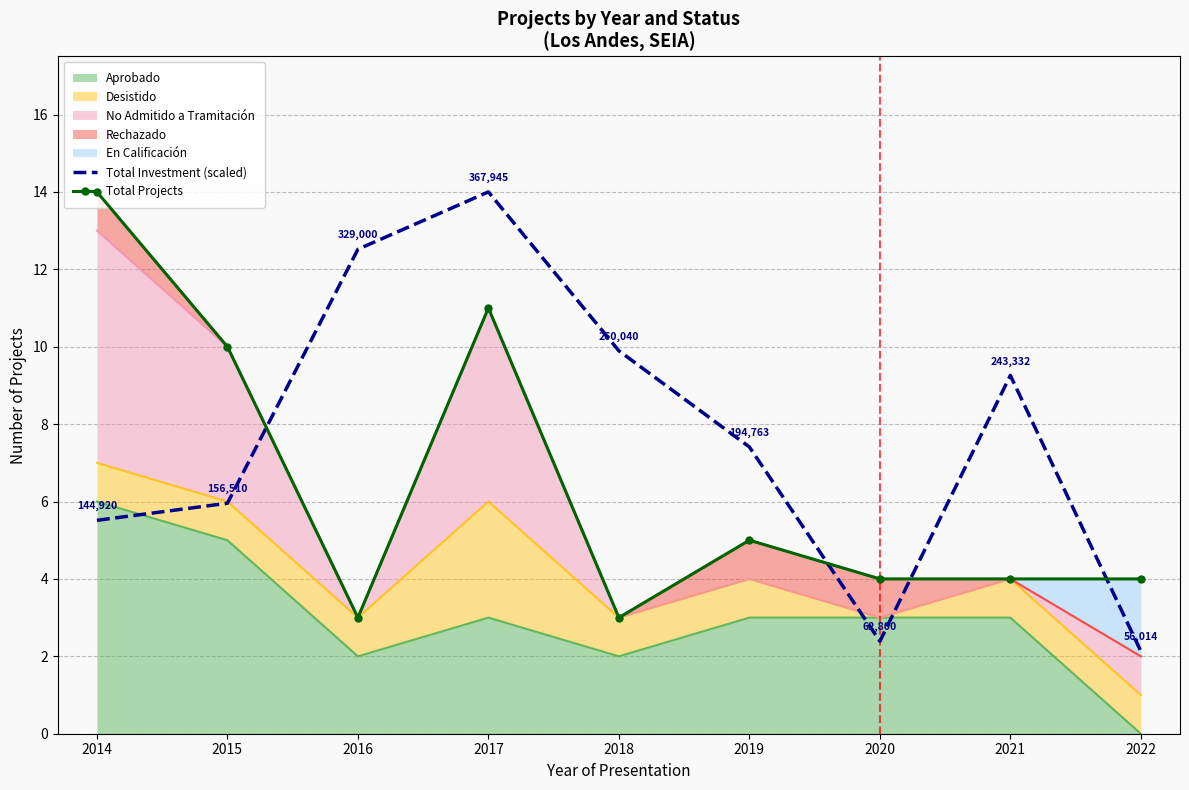

How many categories are shown in the chart?

9